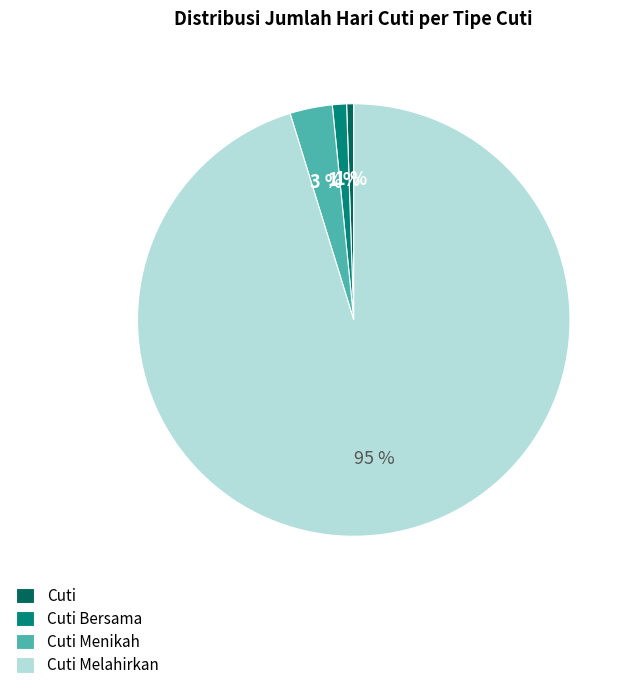

Is it true that Cuti is 1% of the pie?

True